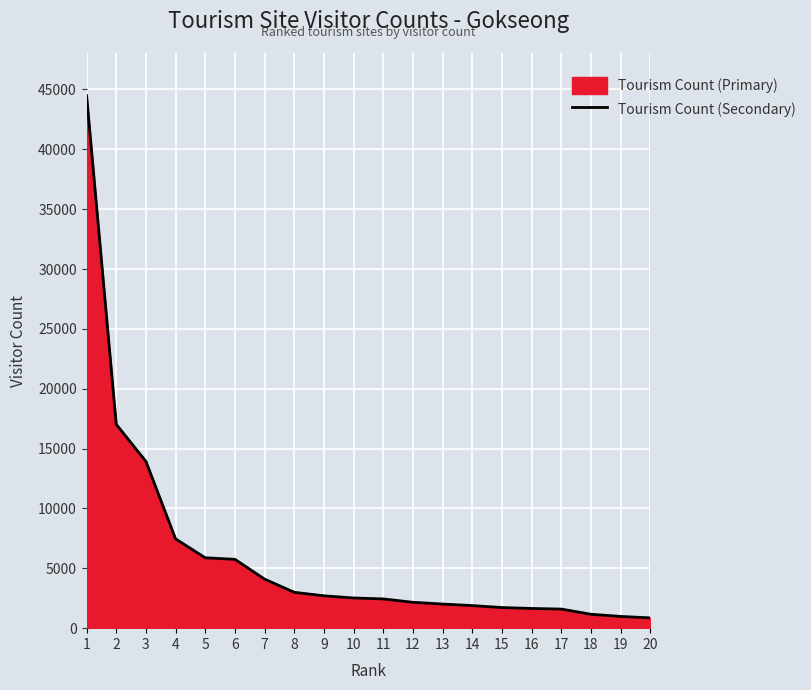

Is it true that the value at 13 is 3399?

False